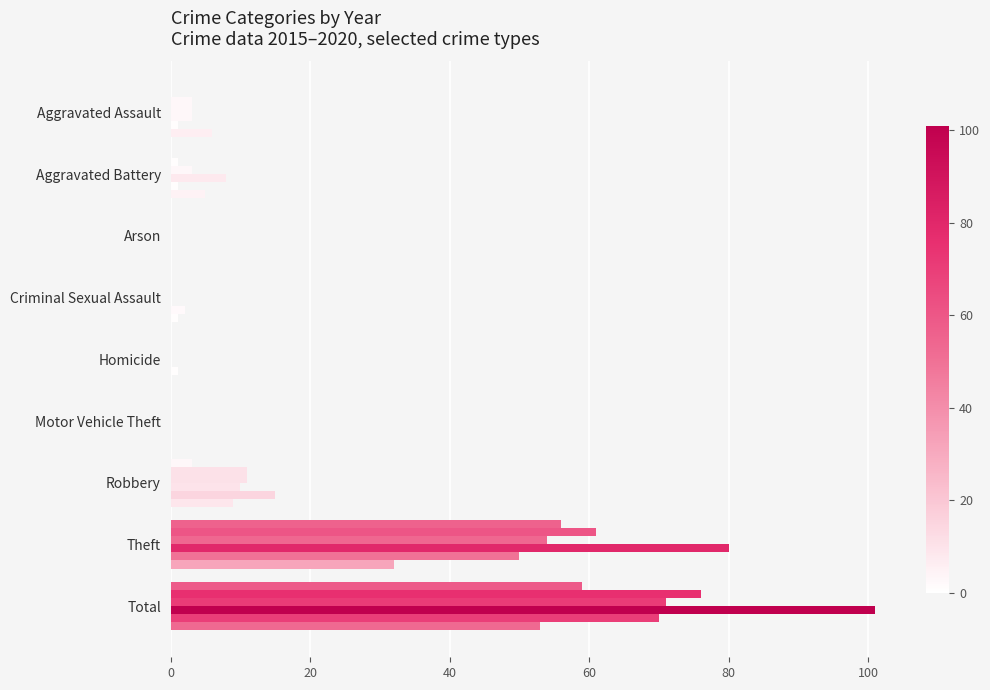

The value of 2020 at Total is 53. True or false?

True